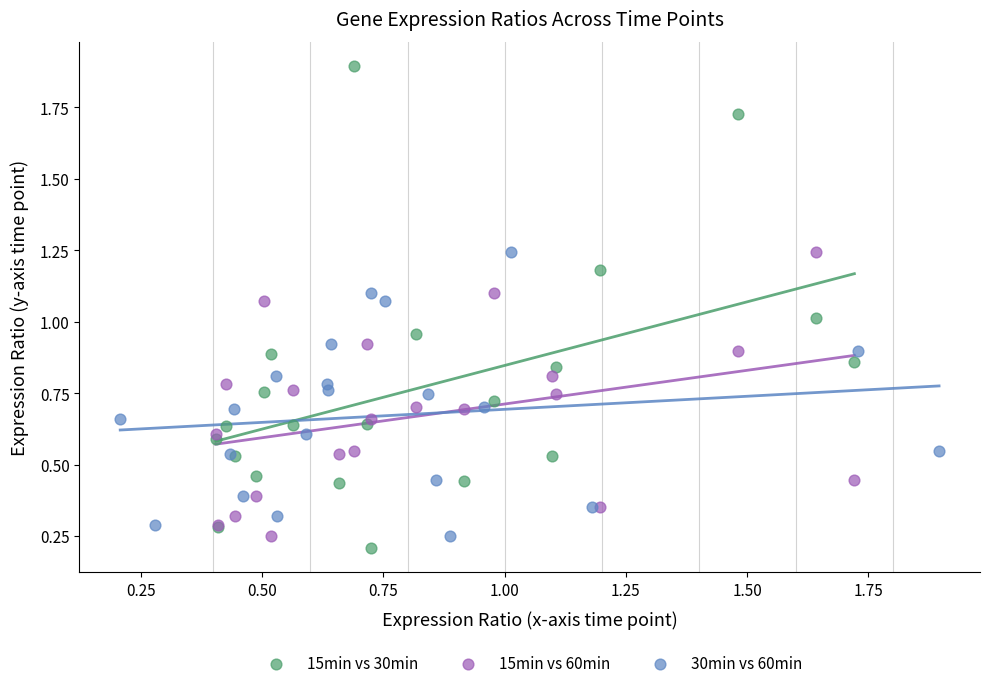

Which series has the largest Y range (max minus min)?

15min vs 30min